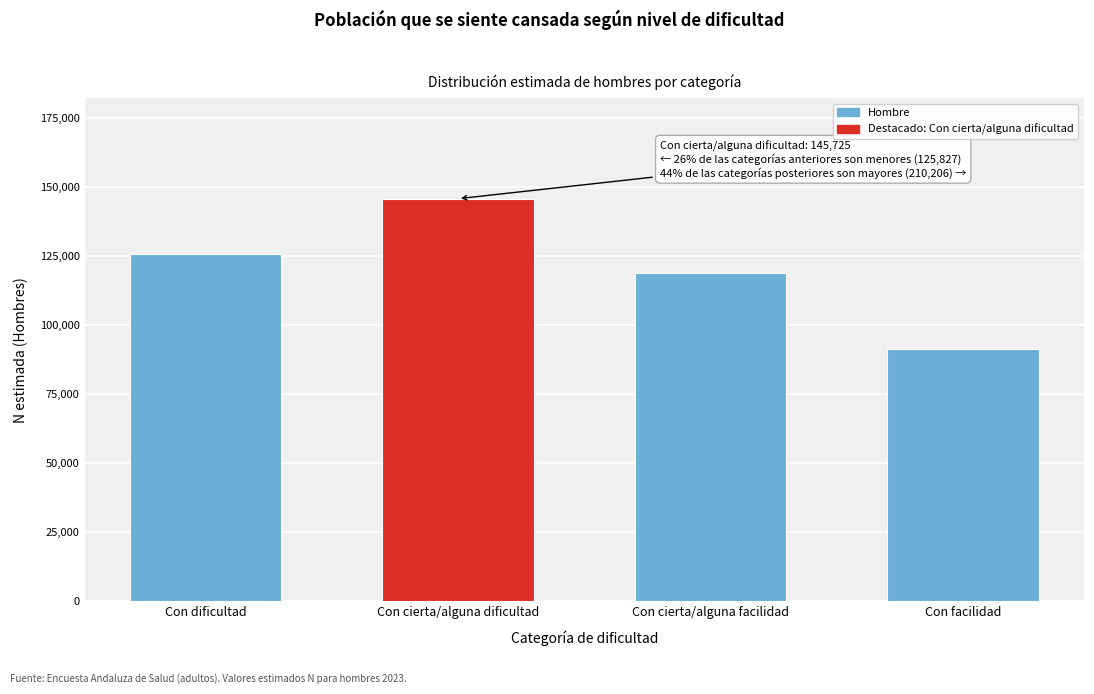

Reading left to right, transcribe all the data shown in this chart.

Con dificultad=125827	Con cierta/alguna dificultad=145725	Con cierta/alguna facilidad=118848	Con facilidad=91358